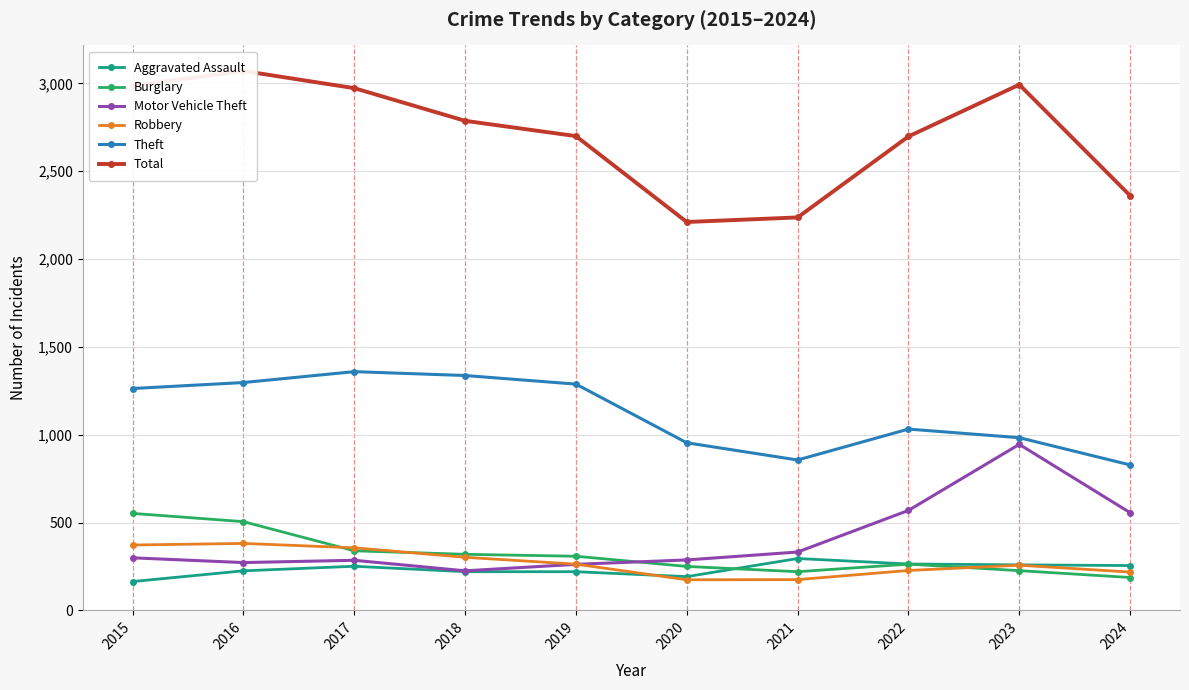

Rank the categories by Motor Vehicle Theft value from lowest to highest.

2018, 2019, 2016, 2017, 2020, 2015, 2021, 2024, 2022, 2023